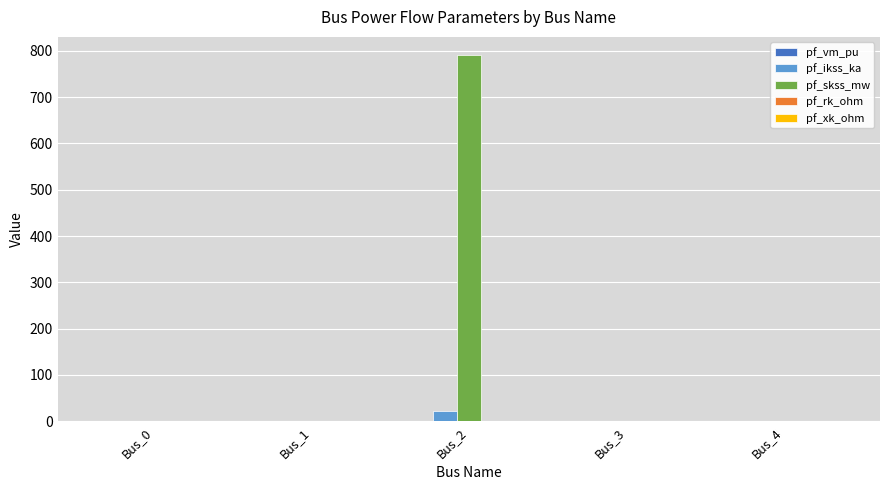

Does the chart contain stacked bars?

No